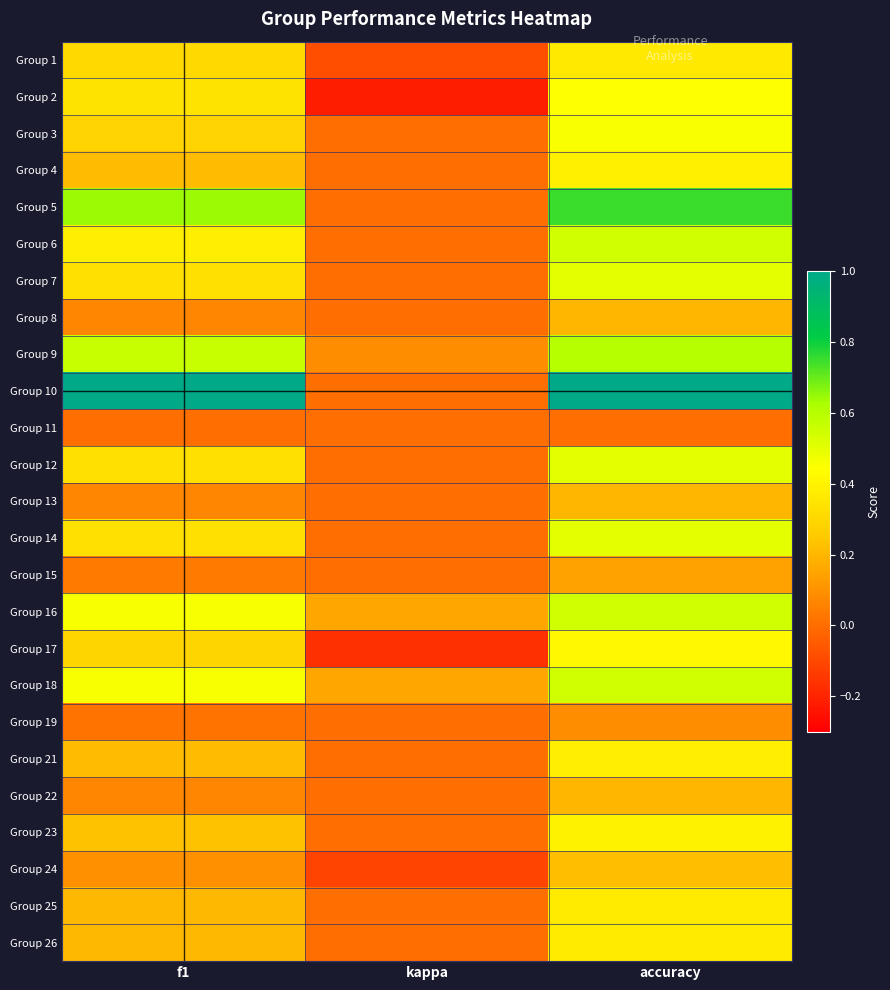

How many categories are shown in the chart?

3